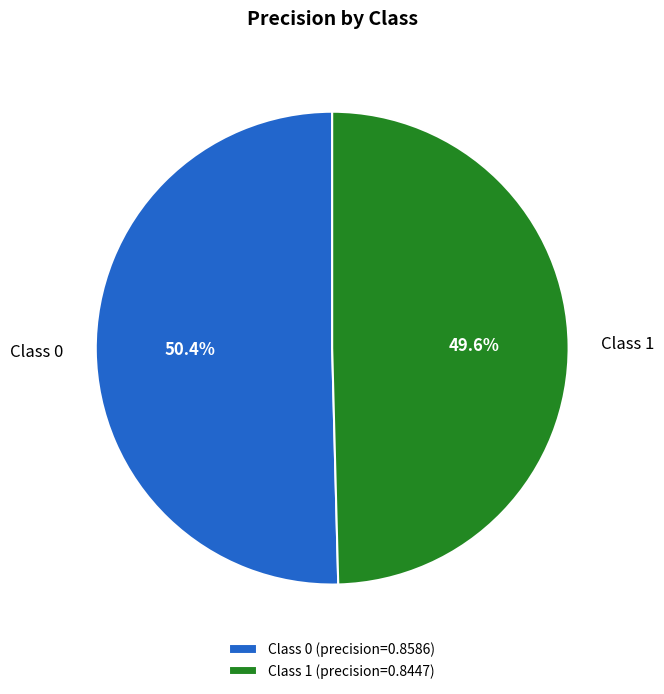

Rank the categories by value from lowest to highest.

Class 1 (precision=0.8447), Class 0 (precision=0.8586)